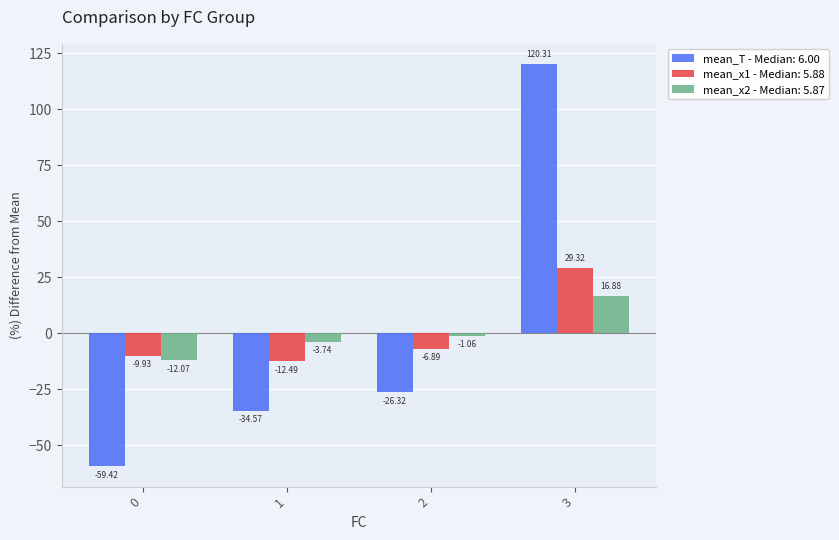

What is the difference between the highest and lowest values at 3?

103.4